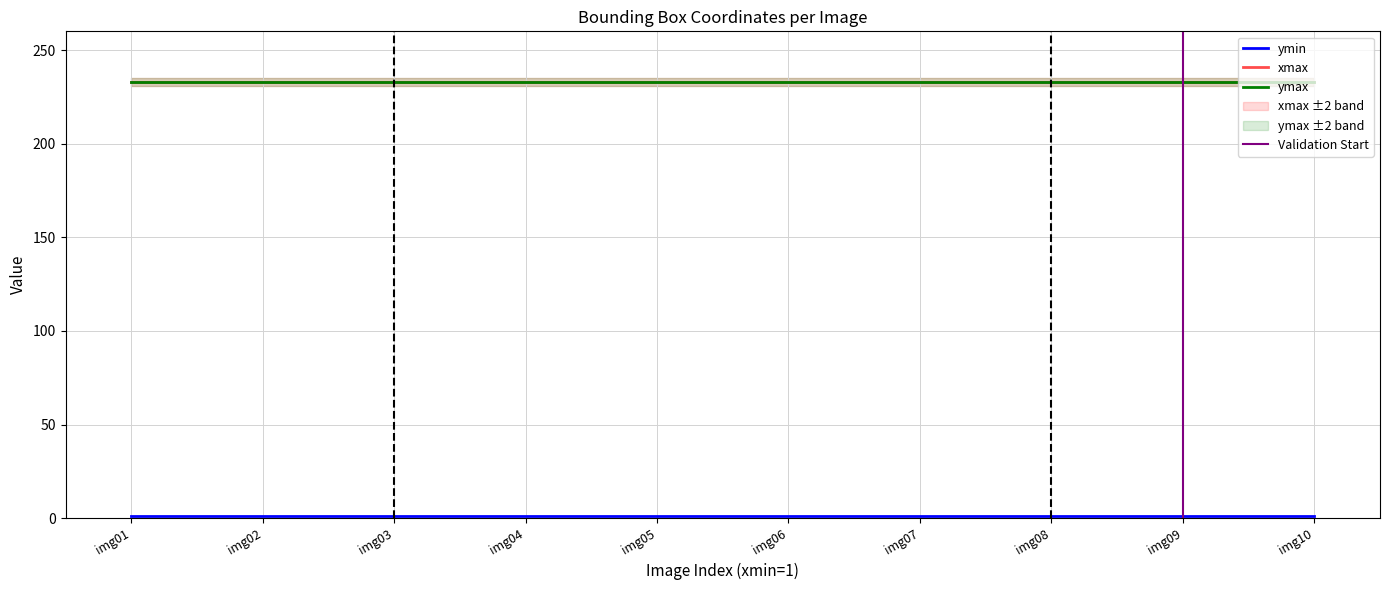

True or false: ymin and ymax intersect in this chart.

False